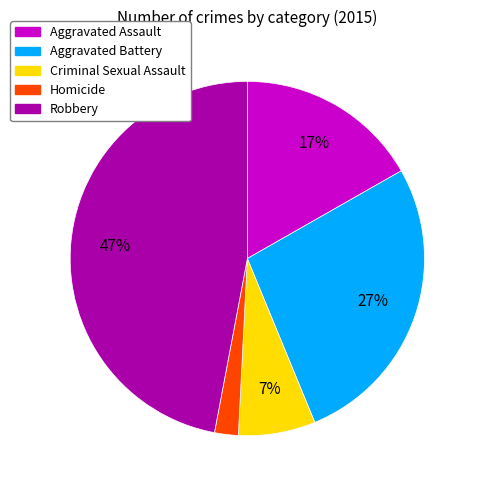

What is the ratio of the value at Criminal Sexual Assault to the value at Aggravated Assault?

0.4